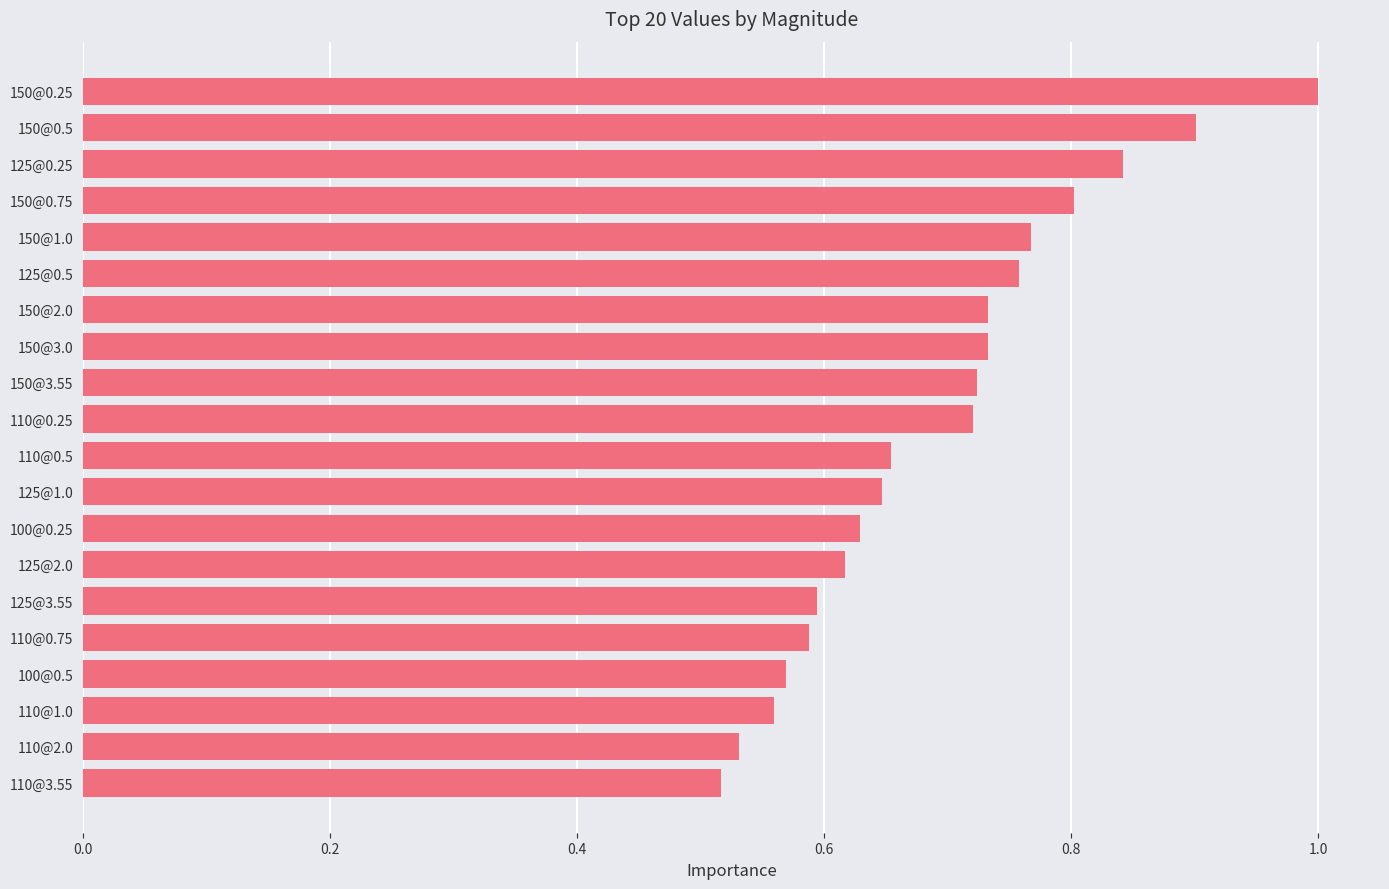

What is the change in value from 110@0.5 to 150@0.75?

+0.1